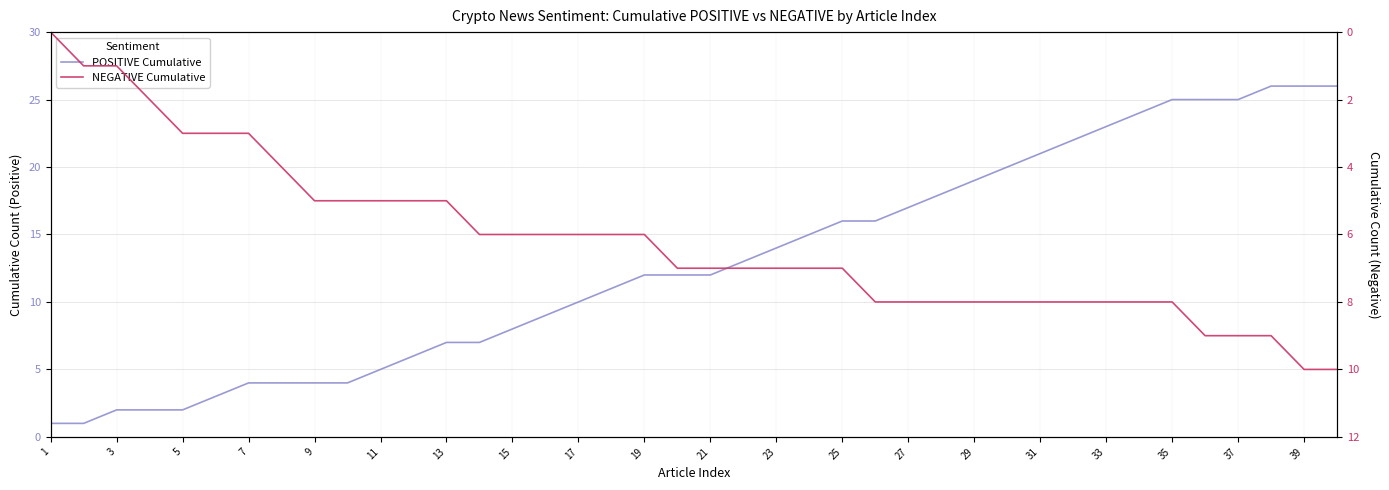

What is the maximum value for POSITIVE Cumulative?

26